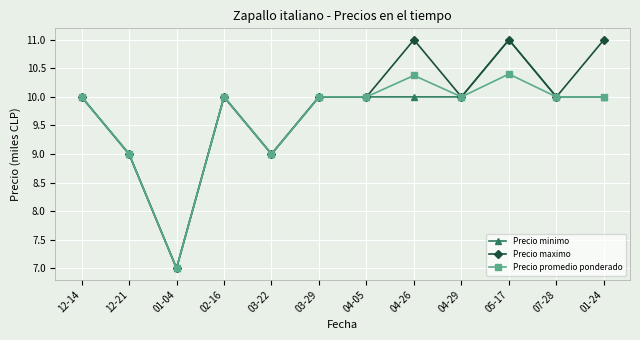

What are all the series names shown in the legend?

Precio minimo, Precio maximo, Precio promedio ponderado